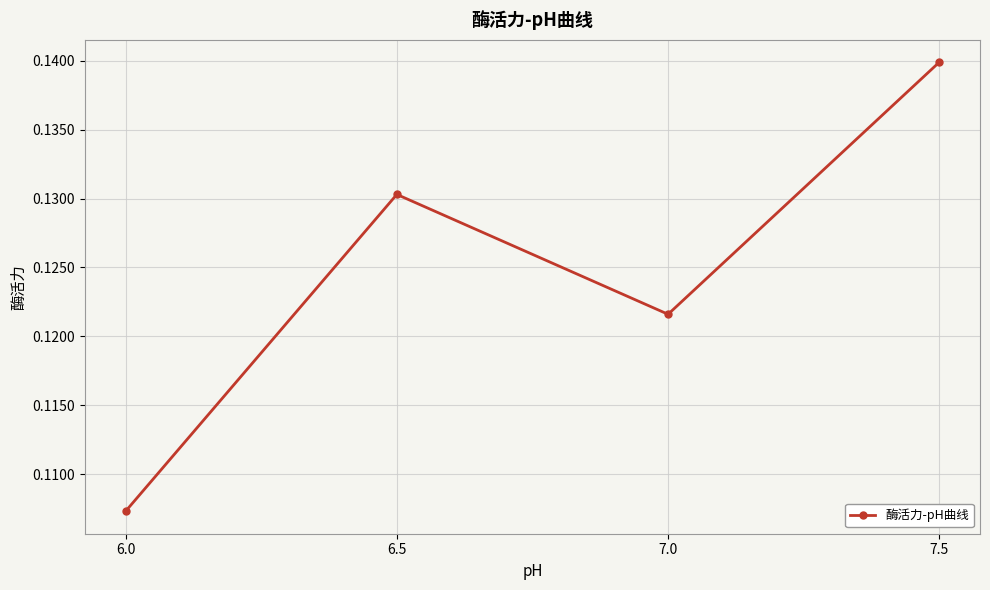

True or false: the data shows 0.2 at 7.5.

False